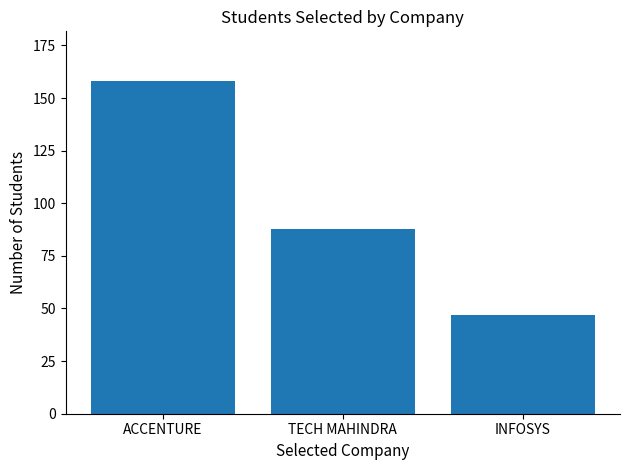

List the labels in order of value, smallest first.

INFOSYS, TECH MAHINDRA, ACCENTURE